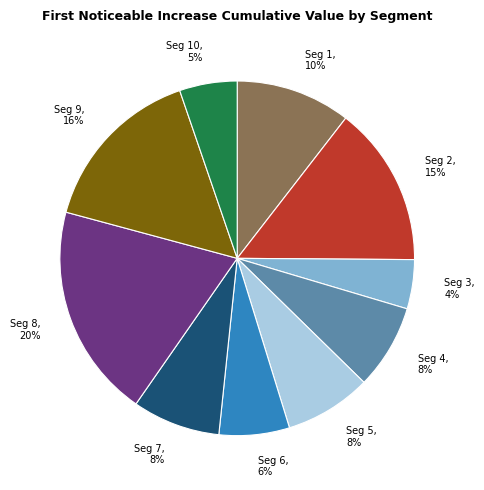

Is the sum of Seg 7 and Seg 6 greater than half?

No